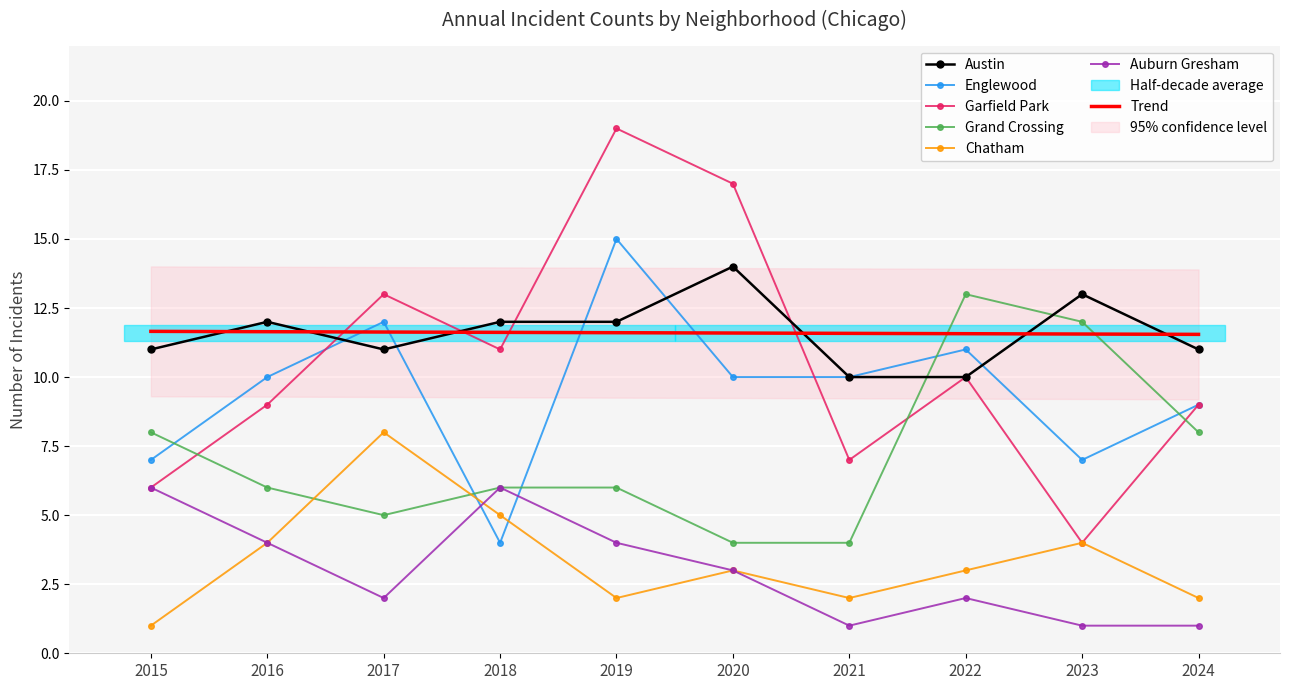

Rank the categories by Auburn Gresham value from highest to lowest.

2015, 2018, 2016, 2019, 2020, 2017, 2022, 2021, 2023, 2024